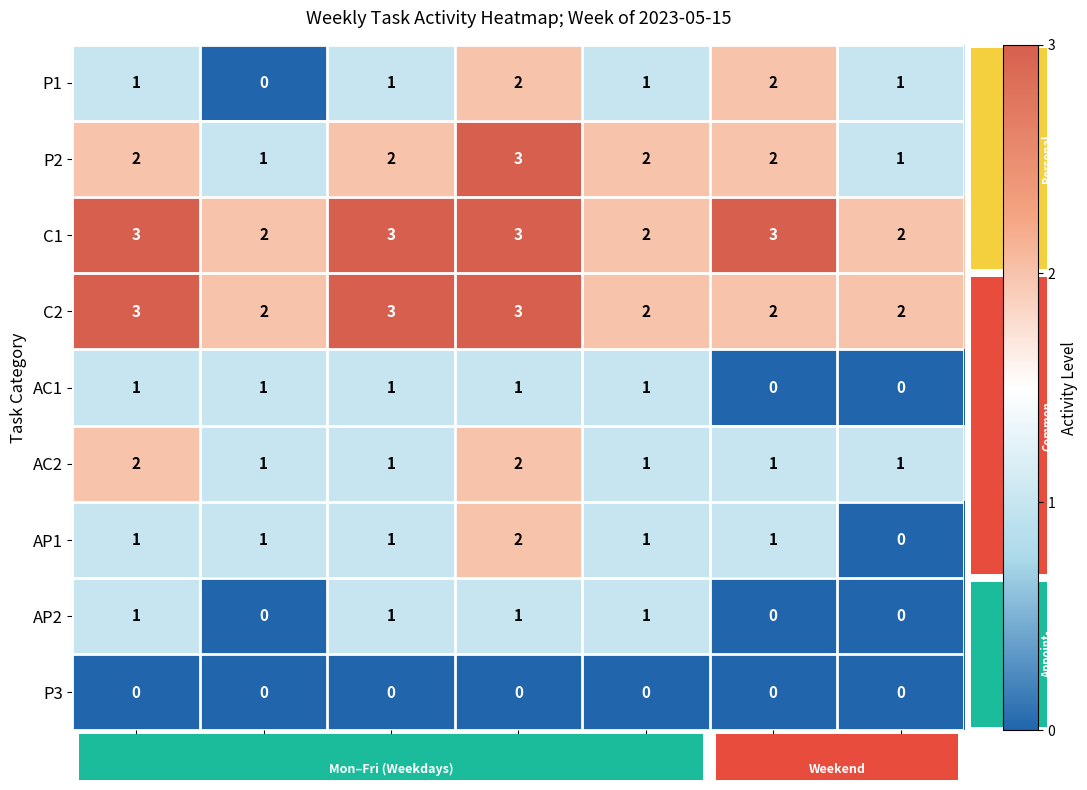

Count the P1 values in the range 1 to 2.

6